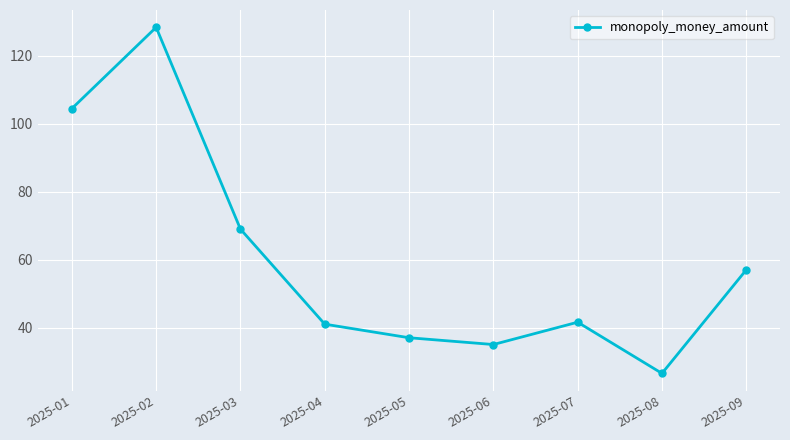

What is the sum of the values at 2025-08 and 2025-05?

63.5